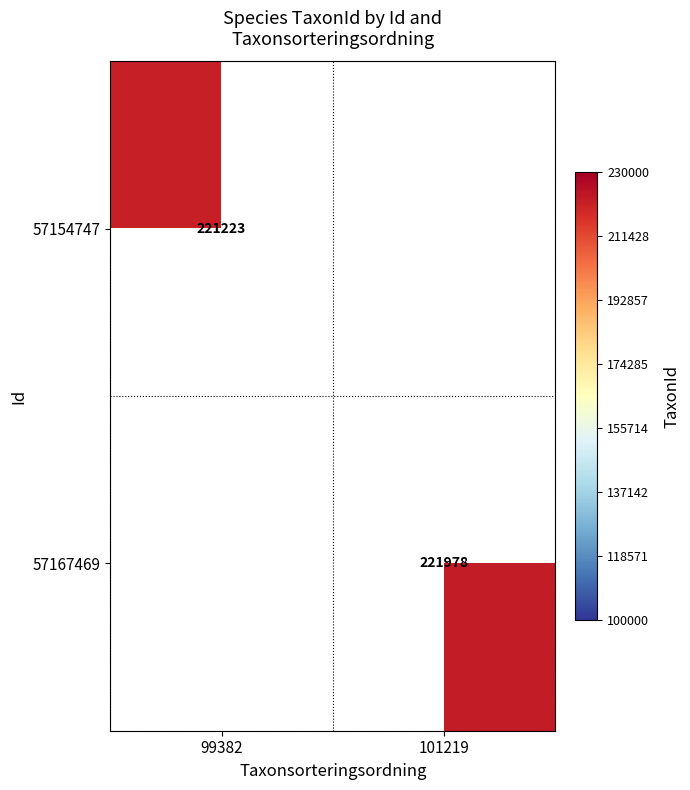

True or false: 57154747 has a value of 221223 at 99382.

True